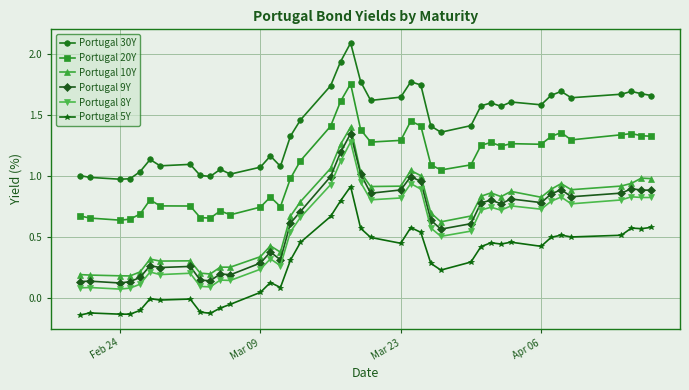

At how many categories does at least one series exceed 0?

40